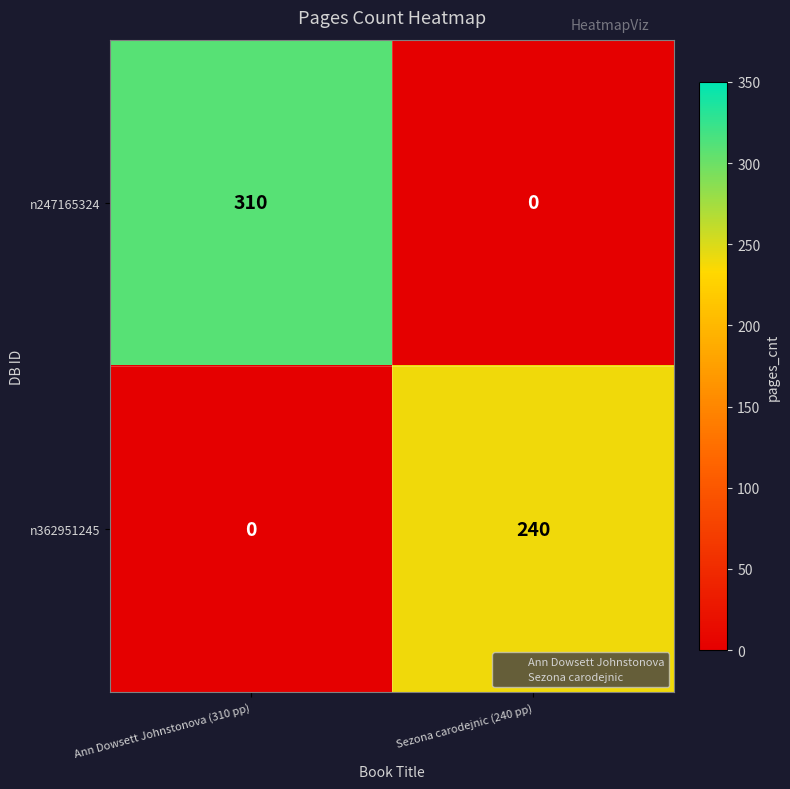

How many positive values does the n362951245 series have?

1